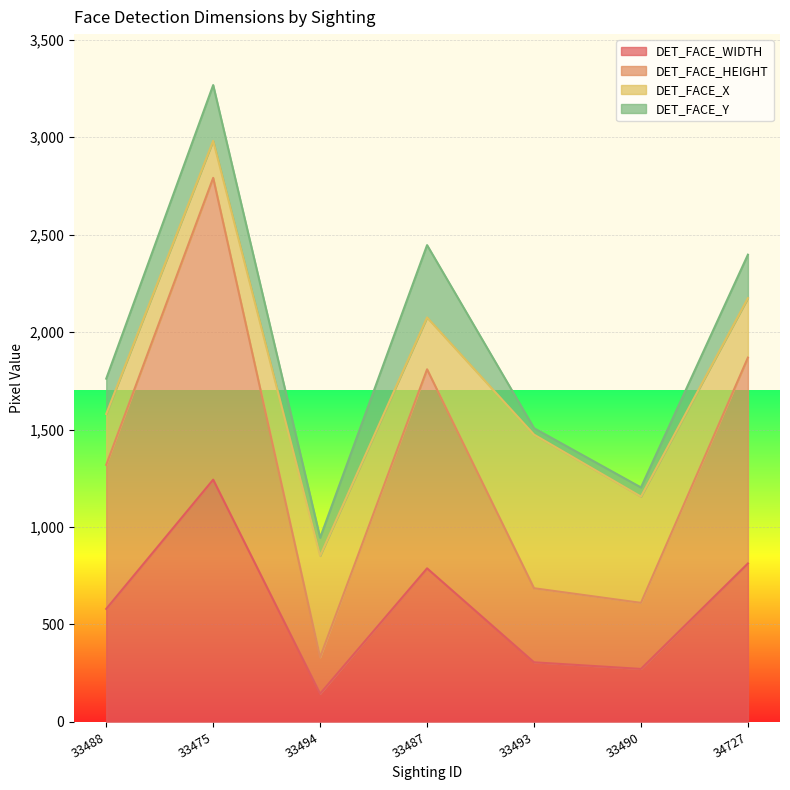

What is the sum of the DET_FACE_WIDTH values at 33487 and 34727?

1601